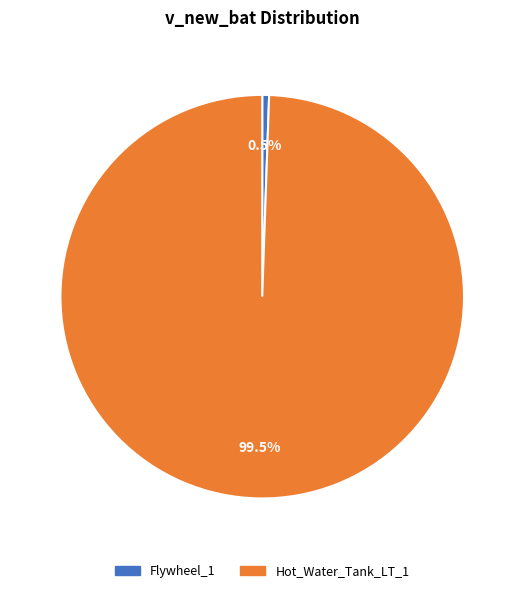

What percentage is NOT represented by Flywheel_1?

99.5%